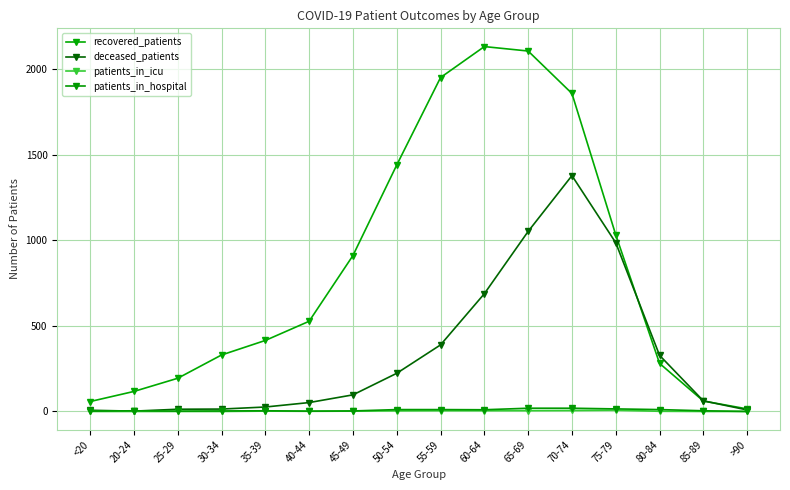

How many series are shown in this chart?

4